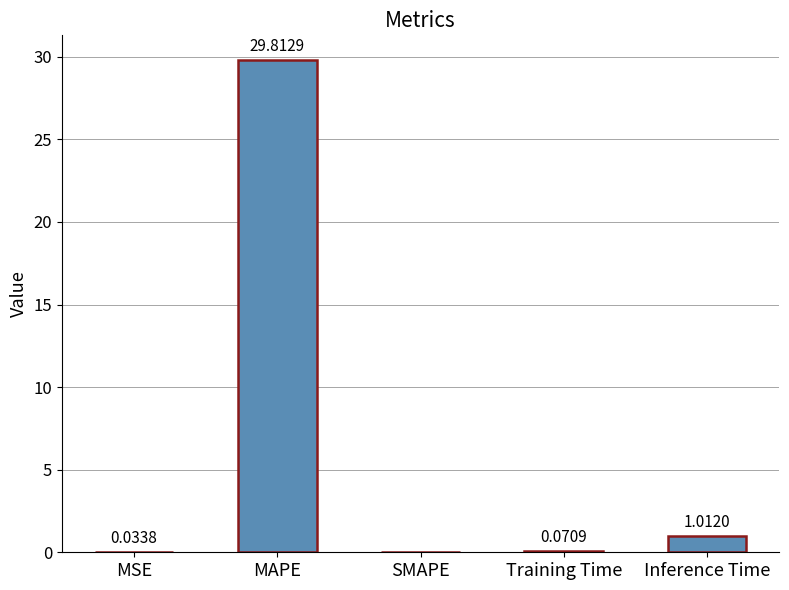

Which has a higher value, MSE or Training Time?

Training Time